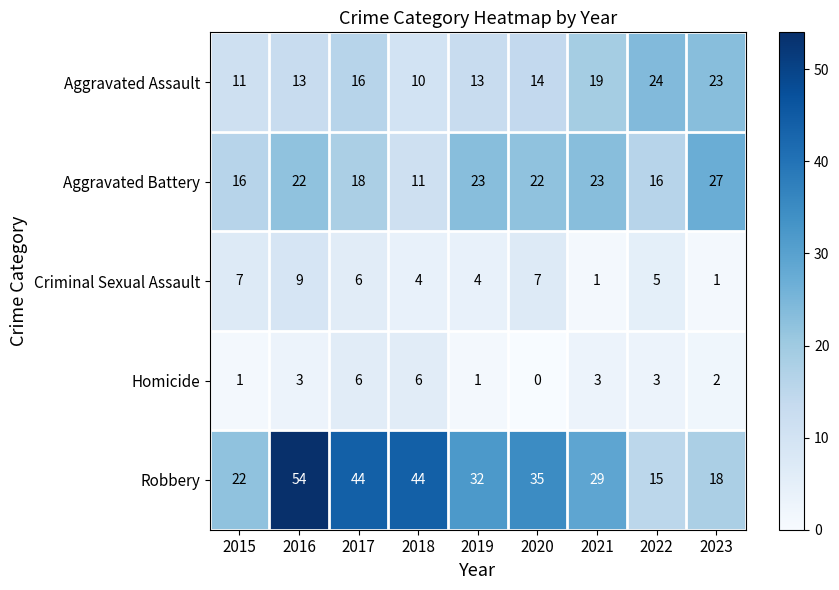

Count the number of data series in this chart.

5